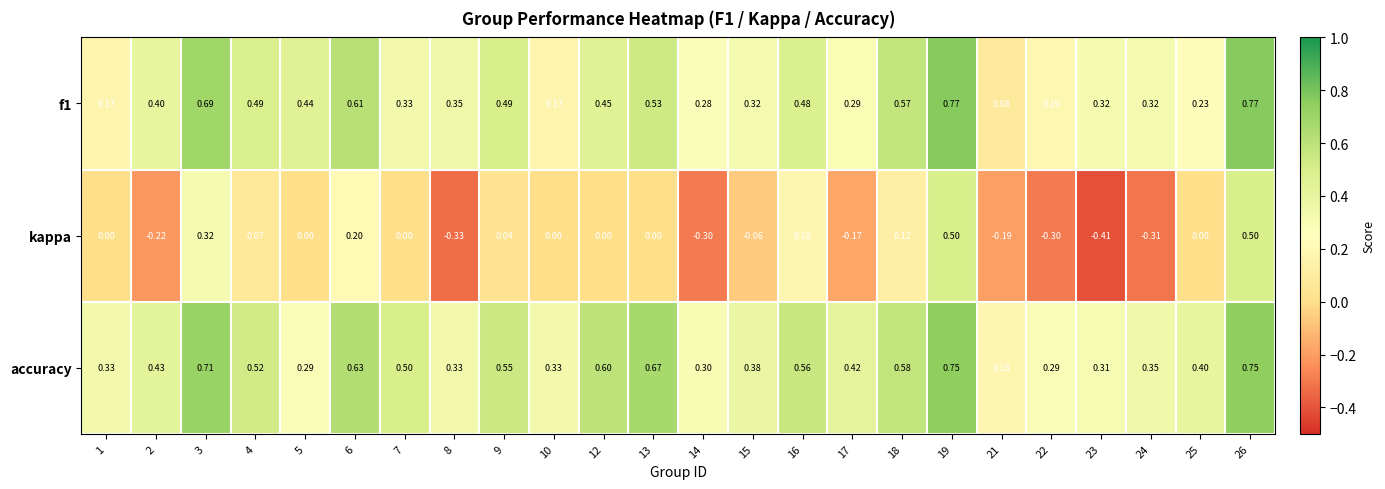

Which series has the widest spread of values?

kappa